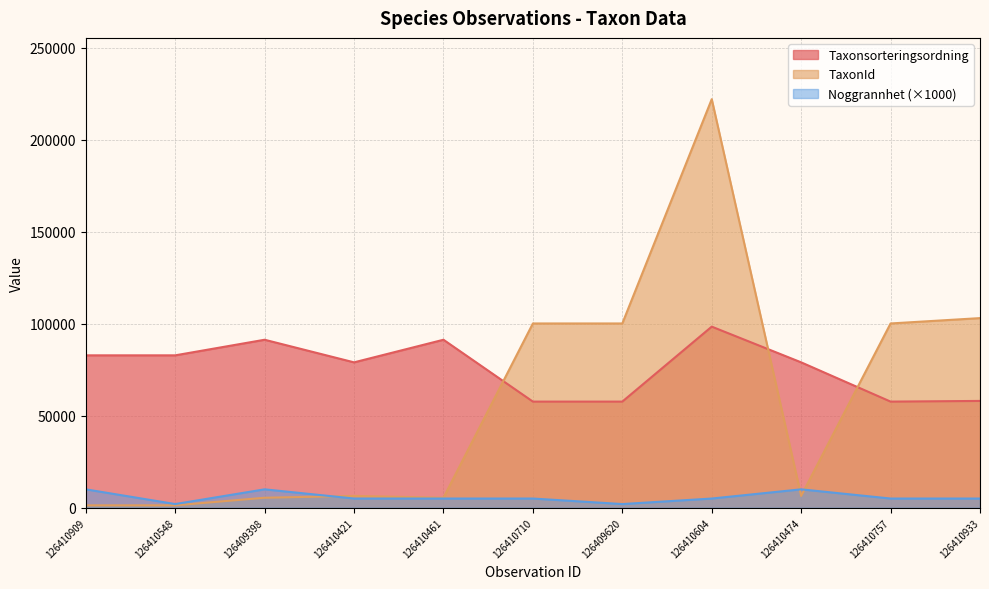

Reading left to right, transcribe all the data shown in this chart.

Taxonsorteringsordning: 126410909=82792	126410548=82792	126409398=91263	126410421=78980	126410461=91263	126410710=57657	126409620=57657	126410604=98382	126410474=78980	126410757=57657	126410933=58027
TaxonId: 126410909=1312	126410548=1312	126409398=5432	126410421=6425	126410461=5432	126410710=100109	126409620=100109	126410604=221952	126410474=6425	126410757=100109	126410933=103015
Noggrannhet: 126410909=10000	126410548=2000	126409398=10000	126410421=5000	126410461=5000	126410710=5000	126409620=2000	126410604=5000	126410474=10000	126410757=5000	126410933=5000